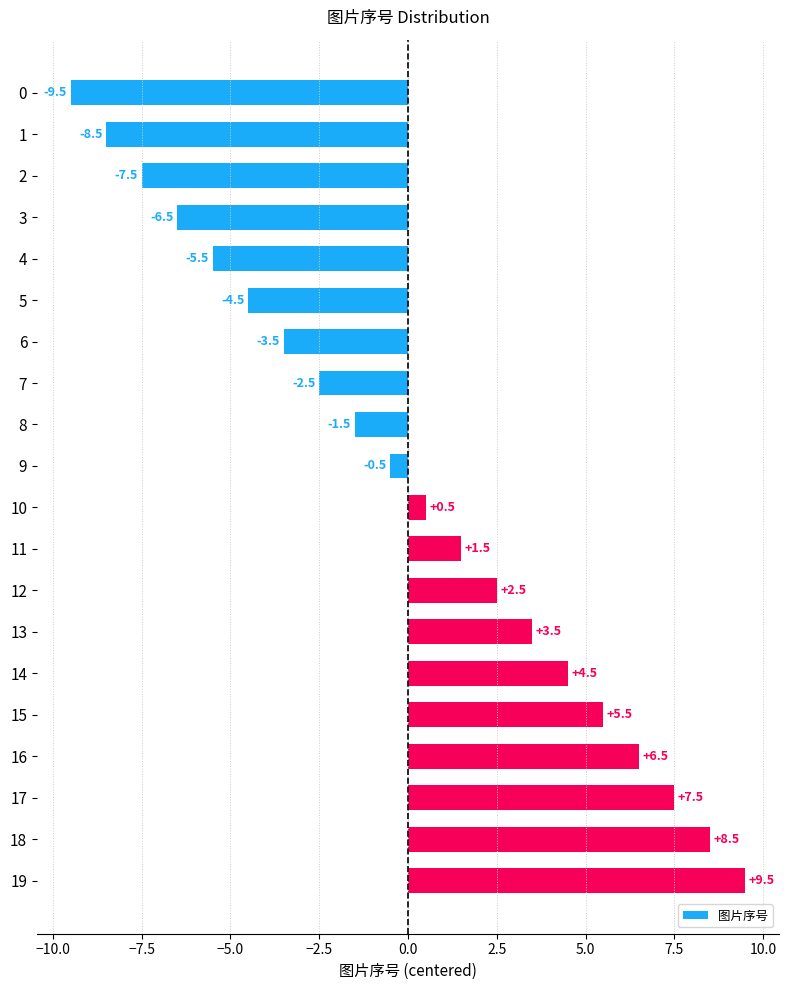

How many negative values are there?

10